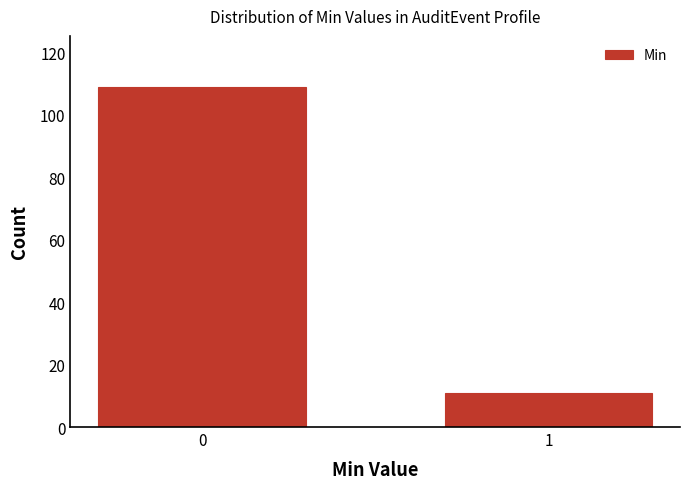

Reading right to left, extract all data points from this chart.

1=11	0=109